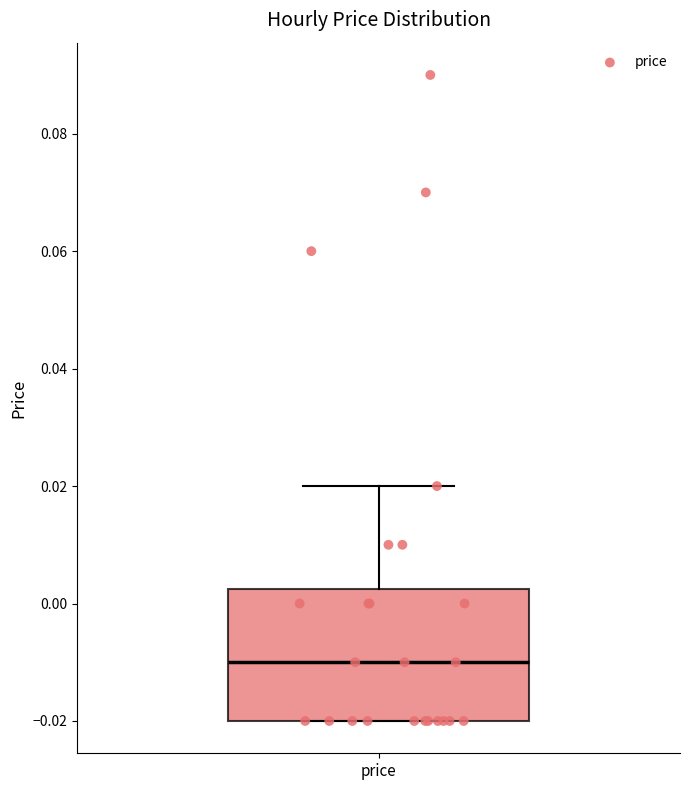

Where is the upper edge of the box for price on the y-axis? The values are not printed on the chart, so give them approximately, as read against the axis.

0.002